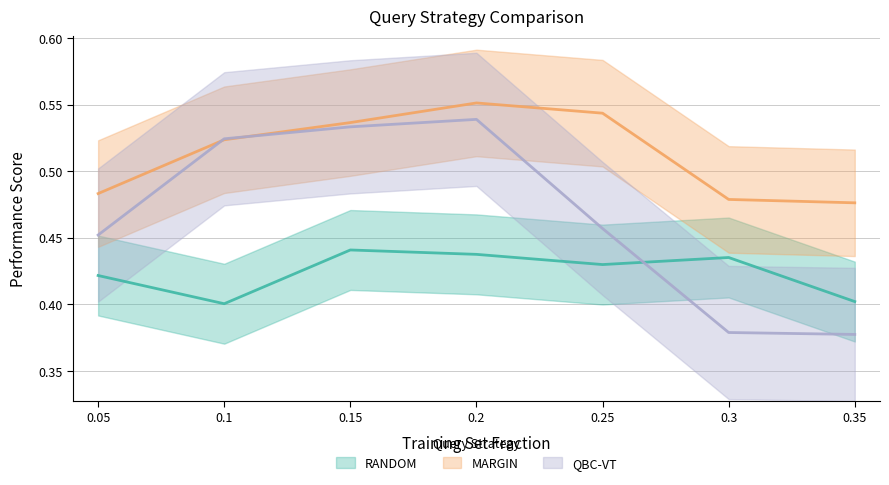

Which has a higher value, 0.25 or 0.3?

0.3